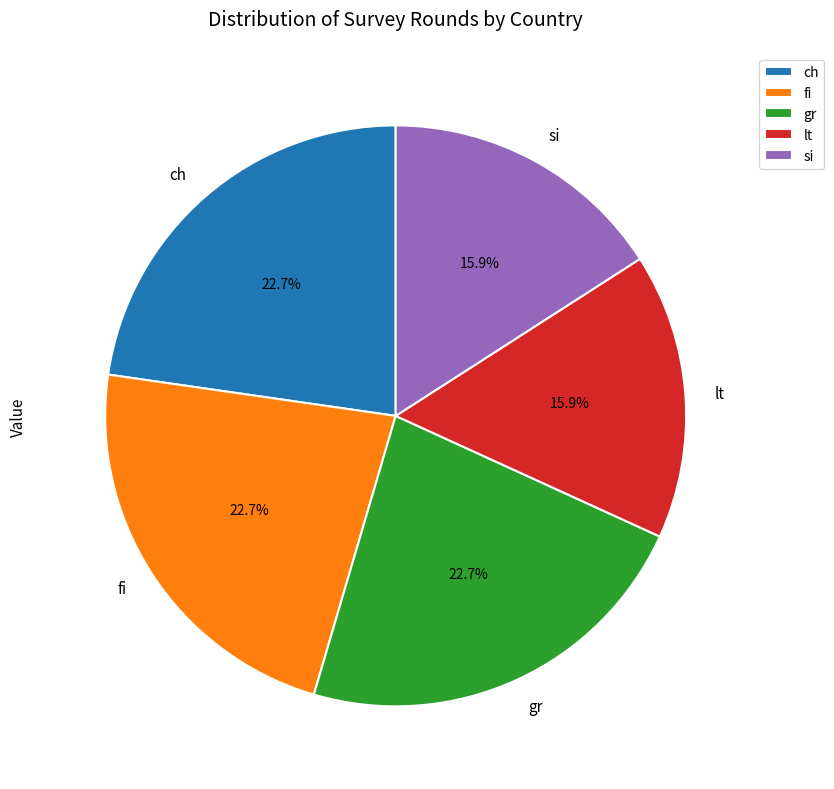

What percentage is NOT represented by fi?

77.3%